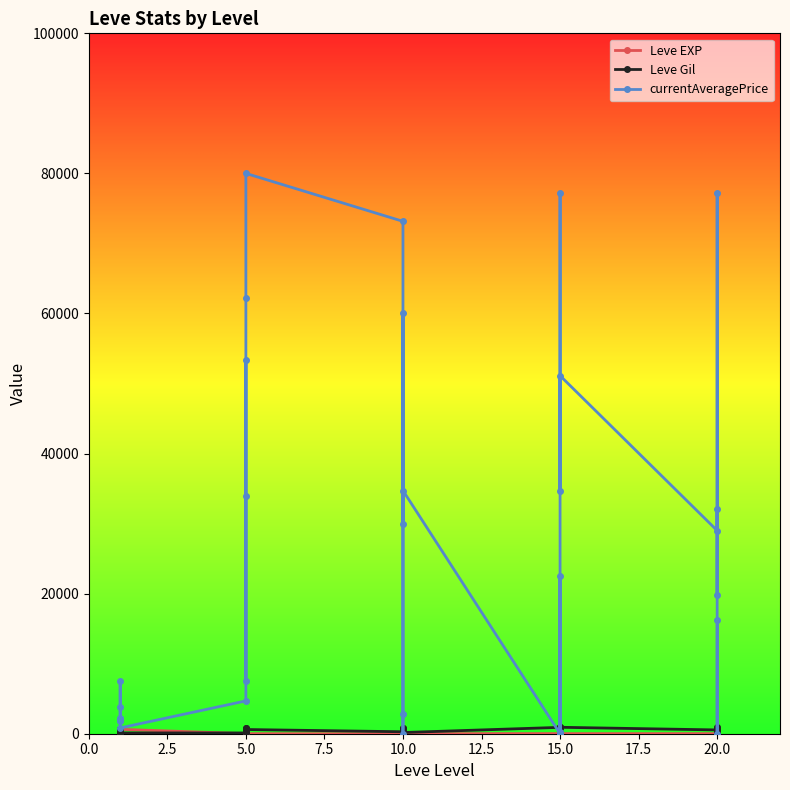

What is the difference between the maximum and second lowest values in the Leve Gil series?

920